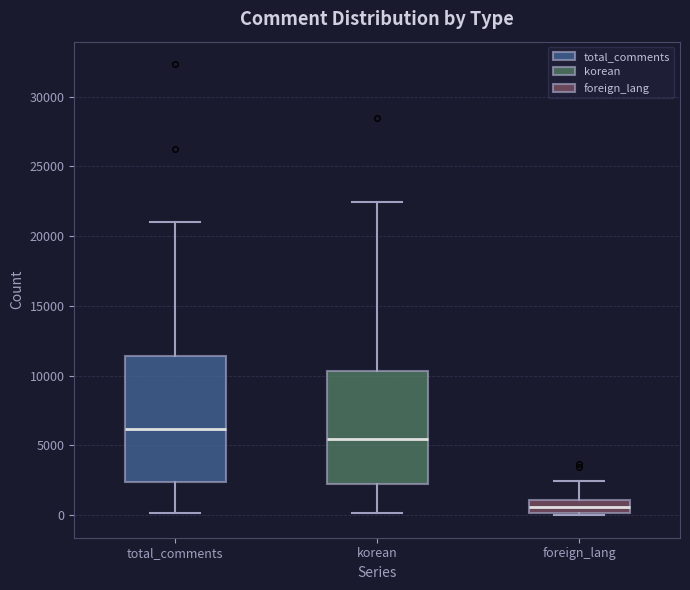

Which box is the tallest, from its lower edge to its upper edge?

total_comments